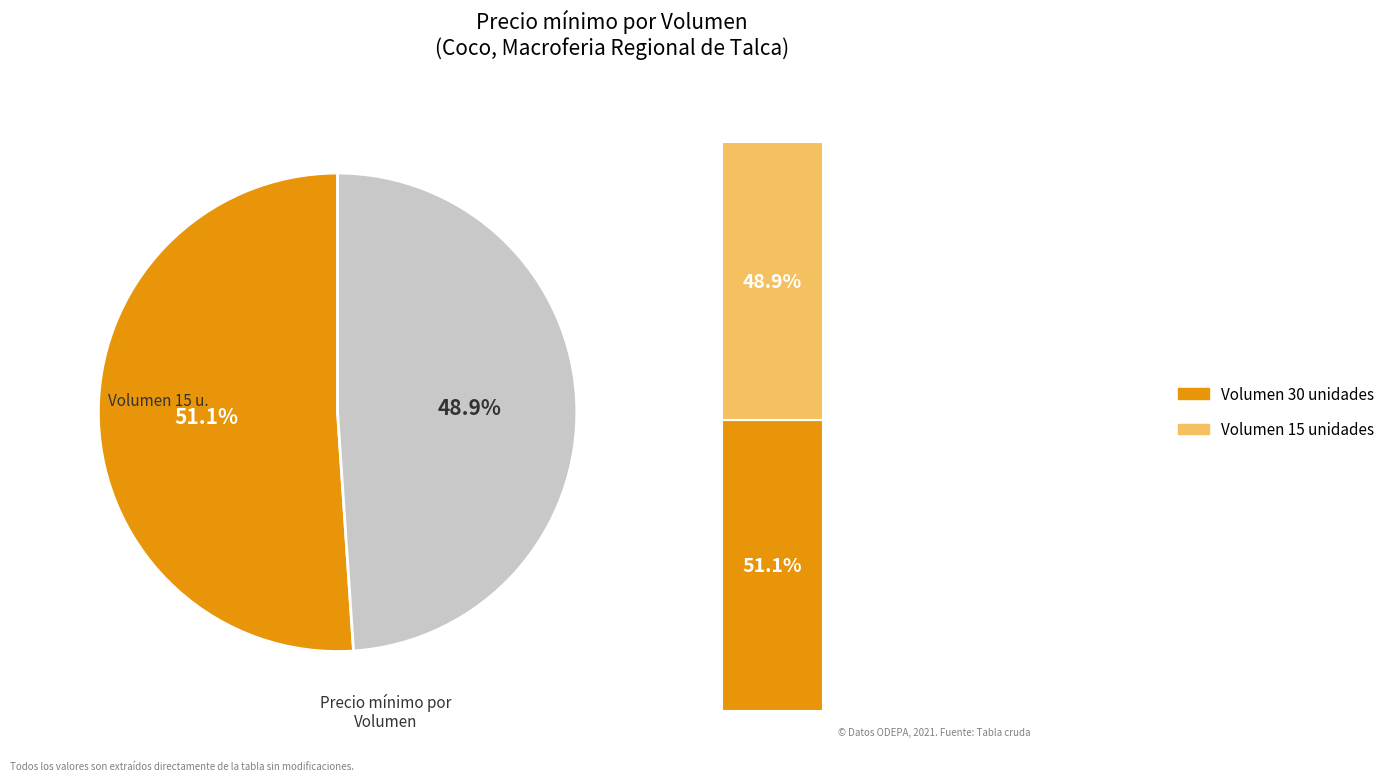

What is the majority slice?

30